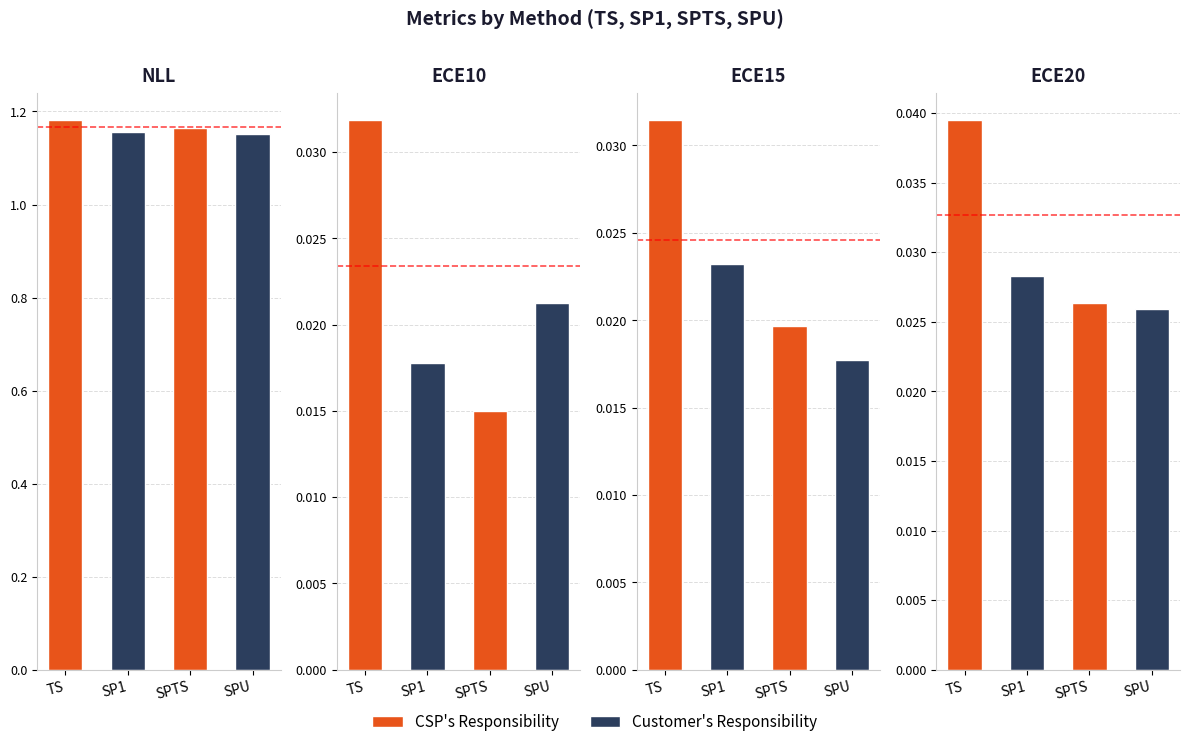

At how many categories does at least one series exceed 0?

4